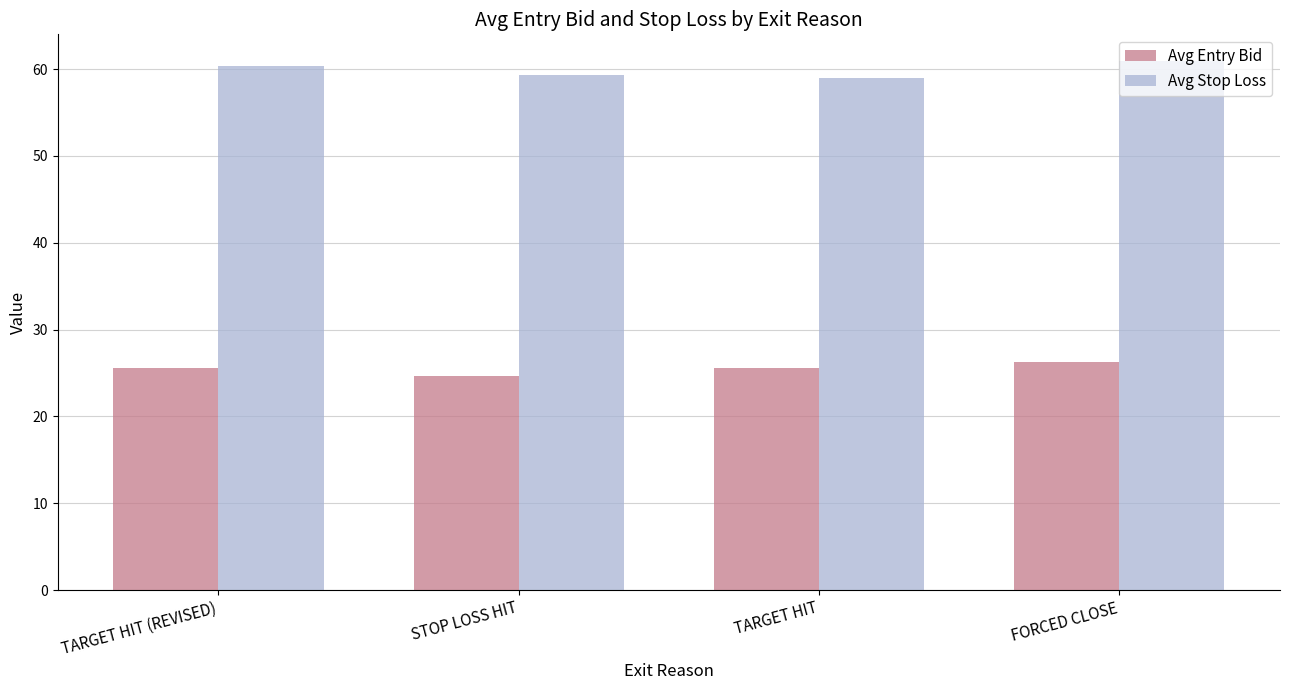

What is the minimum value for Avg Entry Bid?

24.7